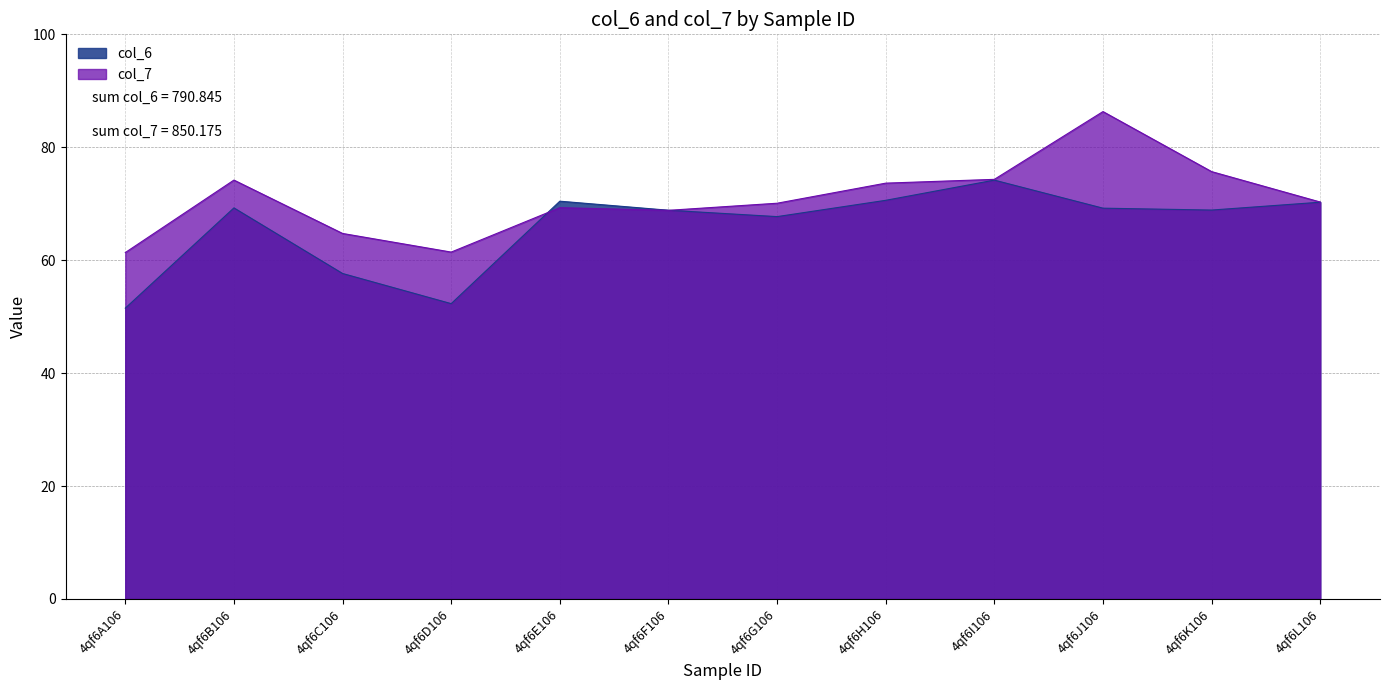

Where is the first local minimum for col_7?

4qf6D106